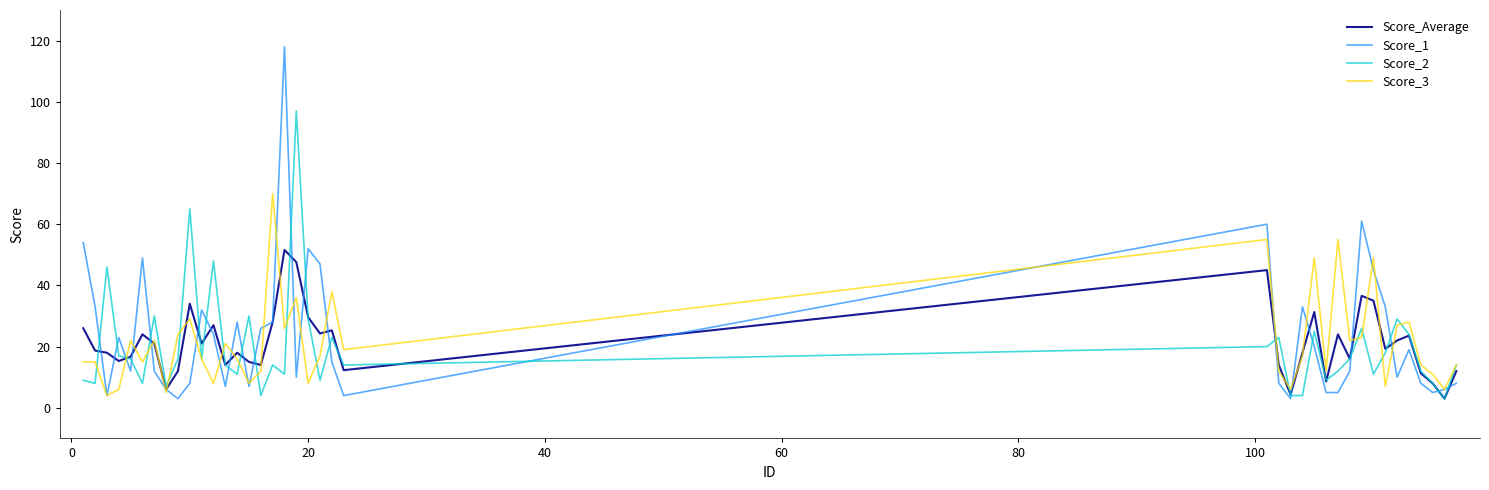

Which series has the largest range (max minus min)?

Score_1